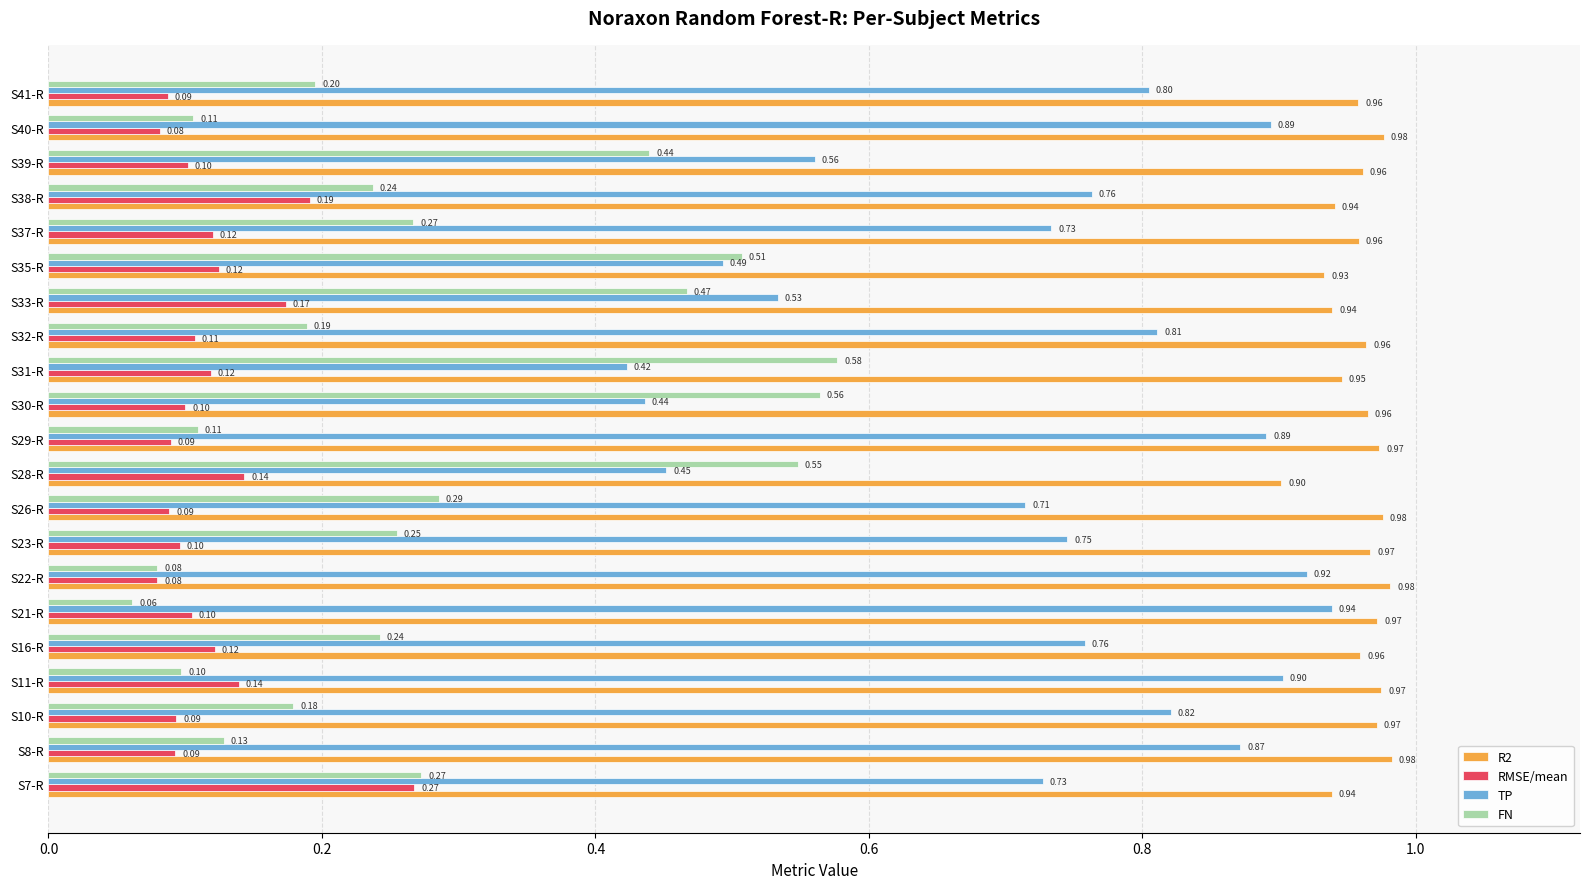

At which label does FN reach its peak?

S31-R